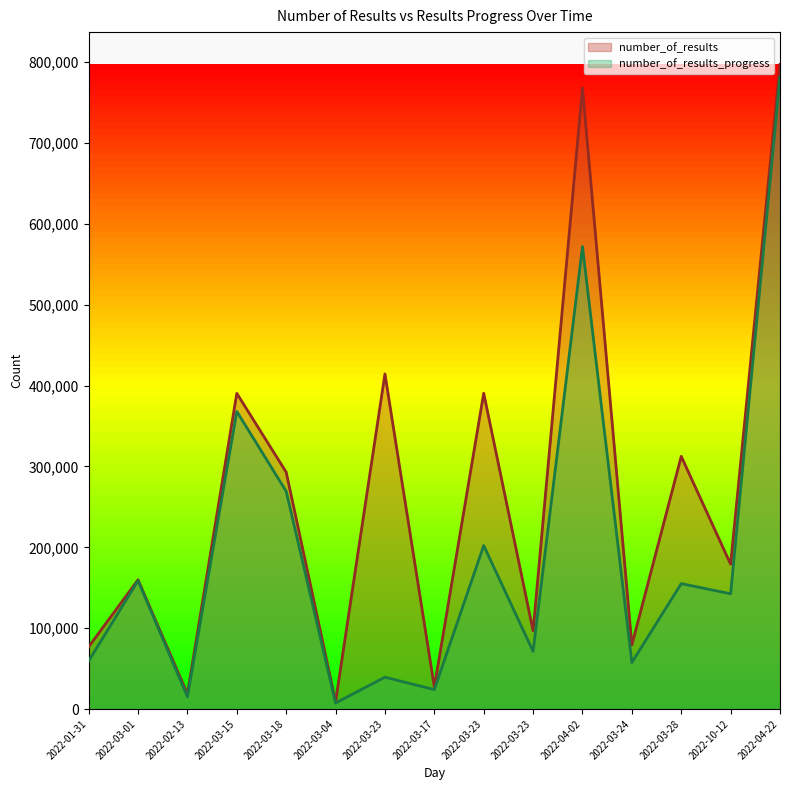

At which category does number_of_results reach its first local valley?

2022-02-13